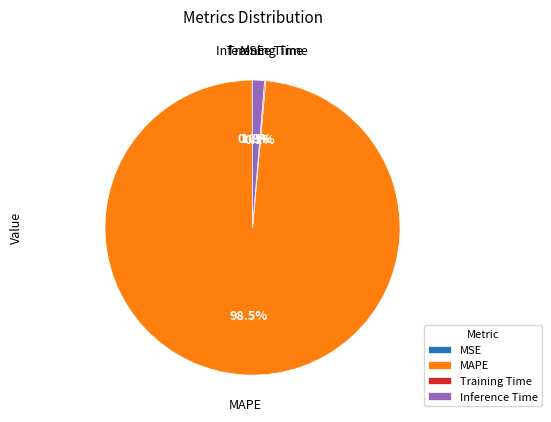

Which category has the biggest portion of the pie?

MAPE